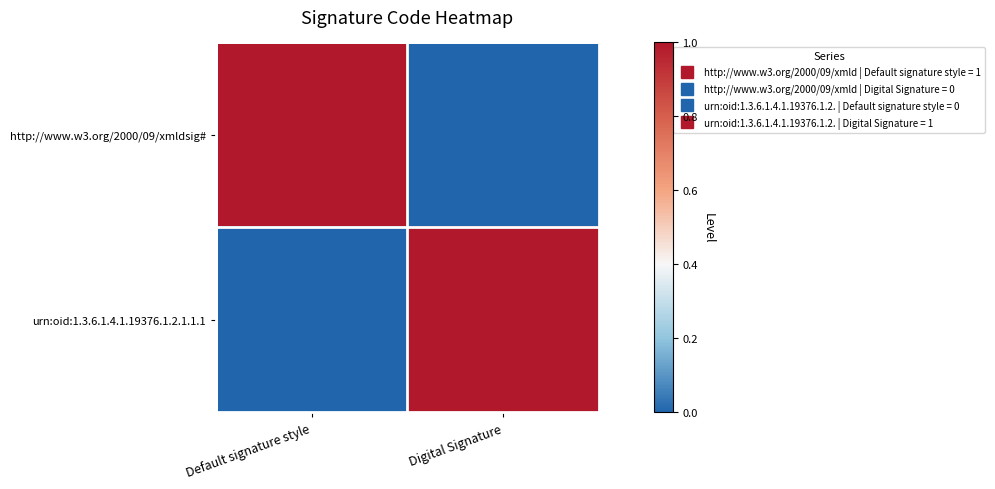

Which series has the largest range (max minus min)?

http://www.w3.org/2000/09/xmldsig#